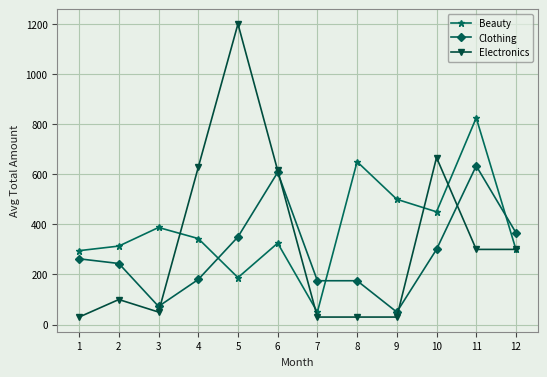

Is the value of Beauty at 9 greater than the value of Electronics at 9?

Yes